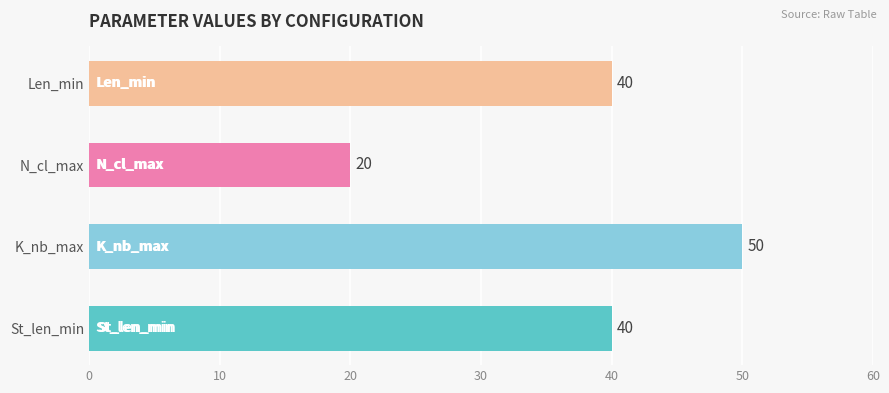

What is the minimum value shown in the chart?

20